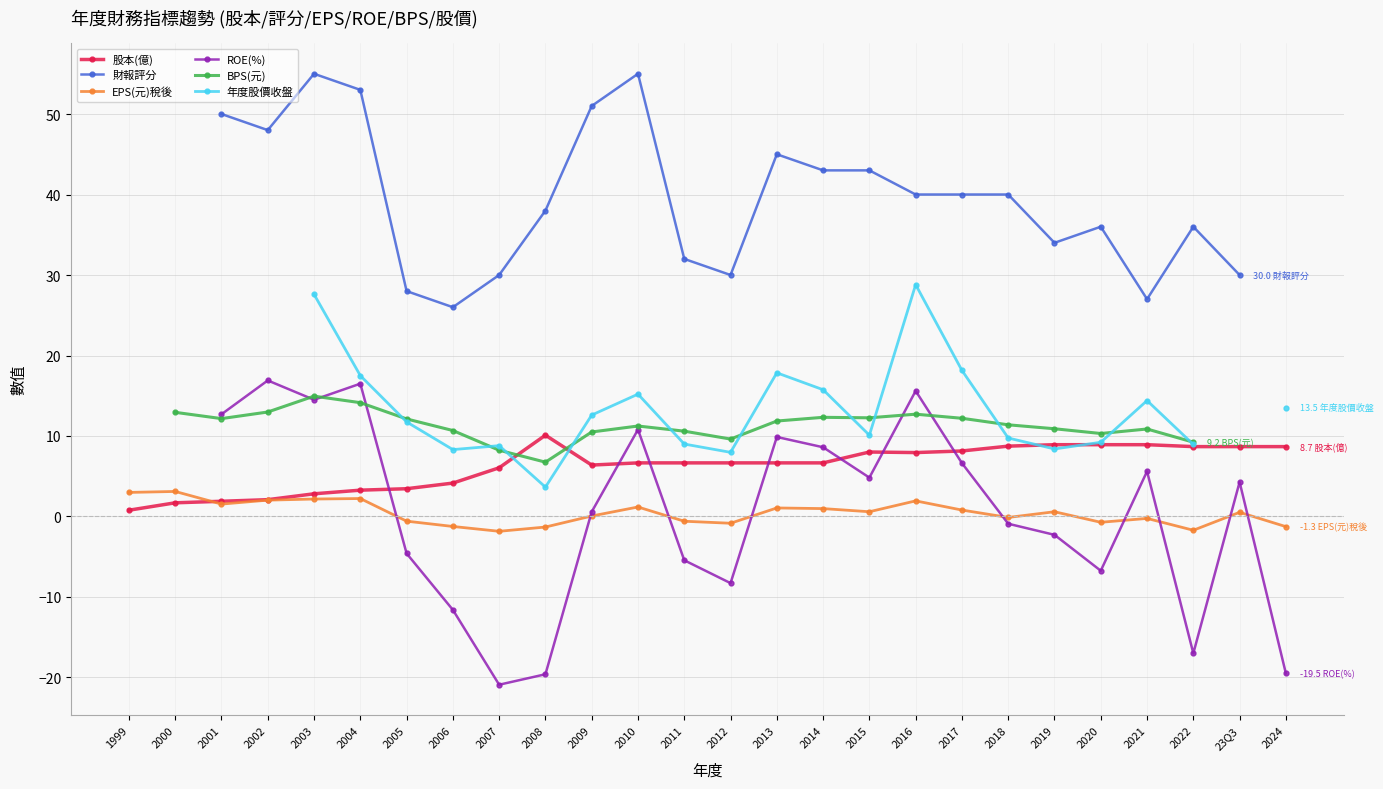

Rank the series at 2003 from lowest to highest value.

EPS(元)稅後, 股本(億), ROE(%), BPS(元), 年度股價收盤, 財報評分